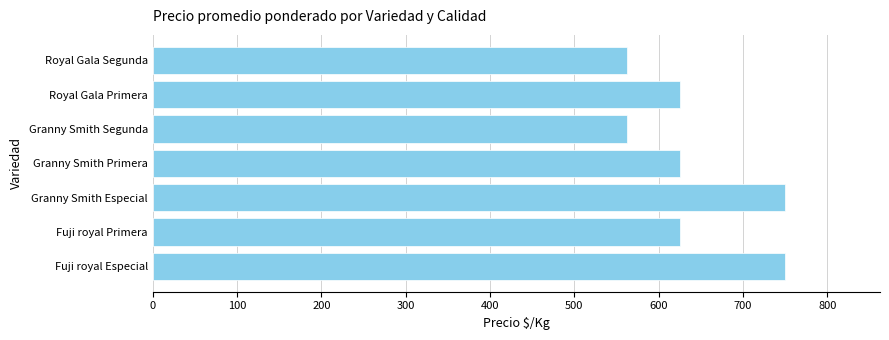

What is the ratio of the value at Fuji royal Especial to the value at Granny Smith Especial?

1.0